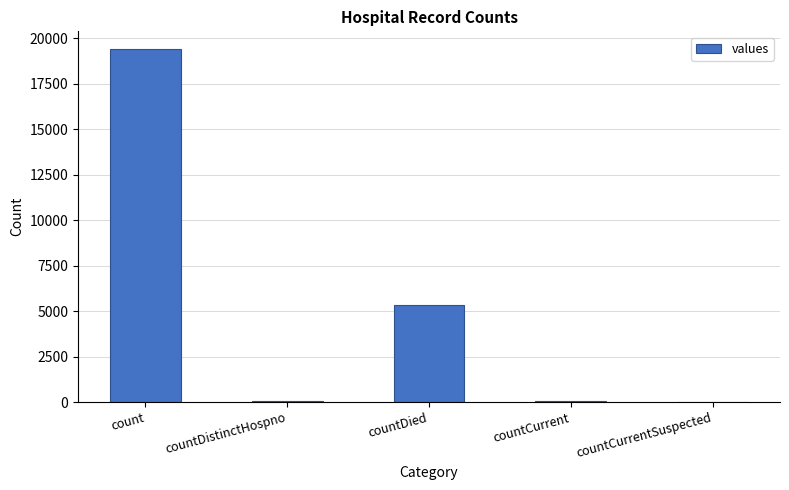

Are the bars horizontal?

No